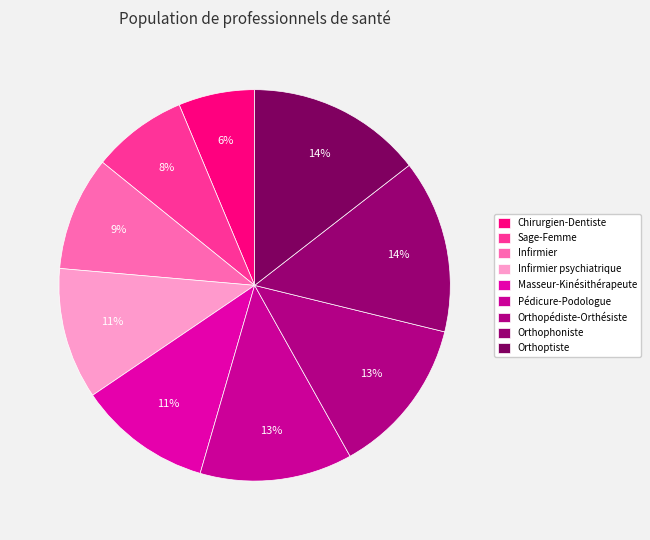

To the nearest percent, what is the difference between the largest and smallest slice percentages?

8%